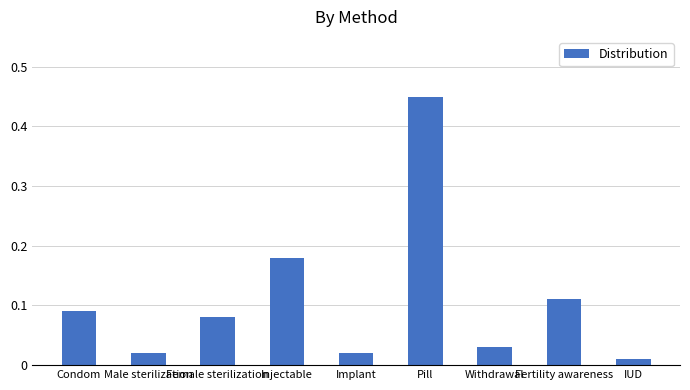

What is the difference between the maximum and minimum values?

0.4